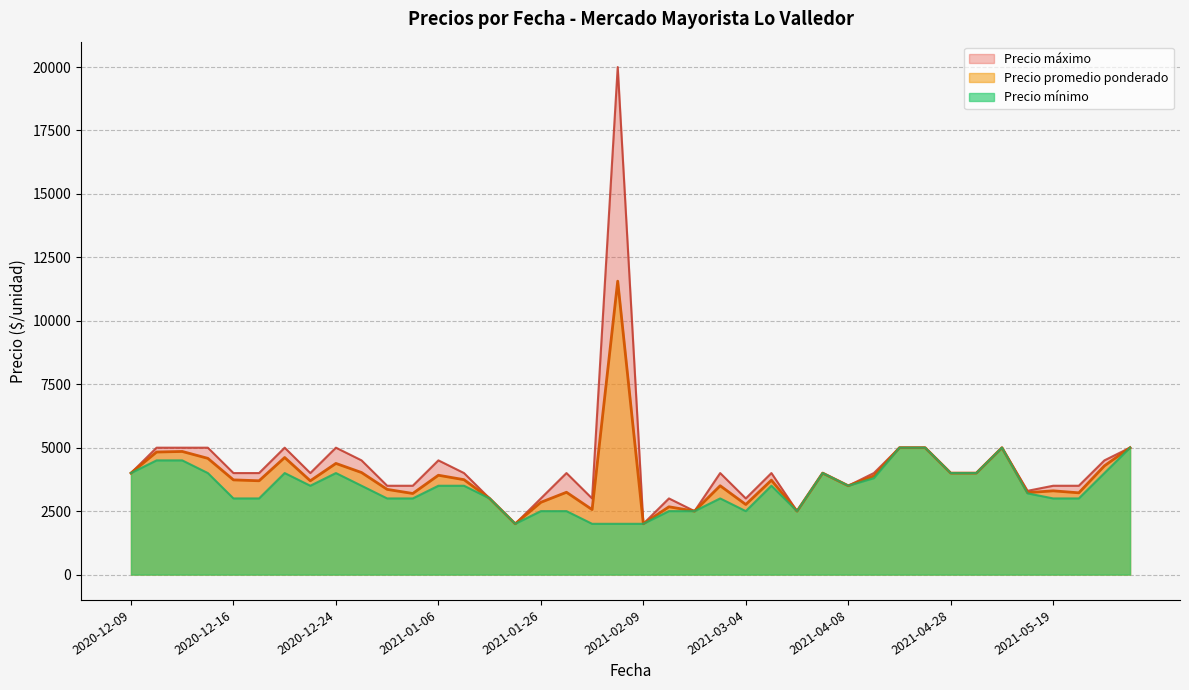

How many data points does each series have?

40